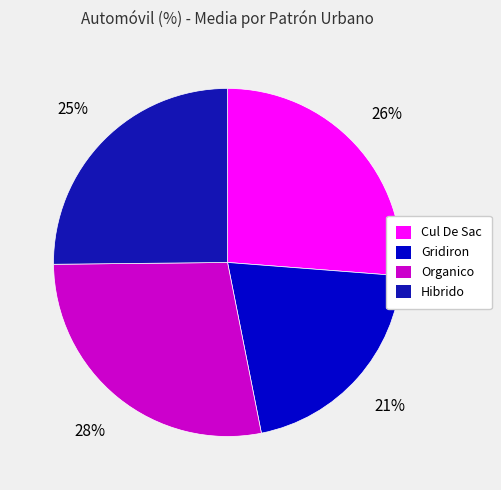

To the nearest percent, what is the difference between the Organico and Hibrido slice percentages?

3%